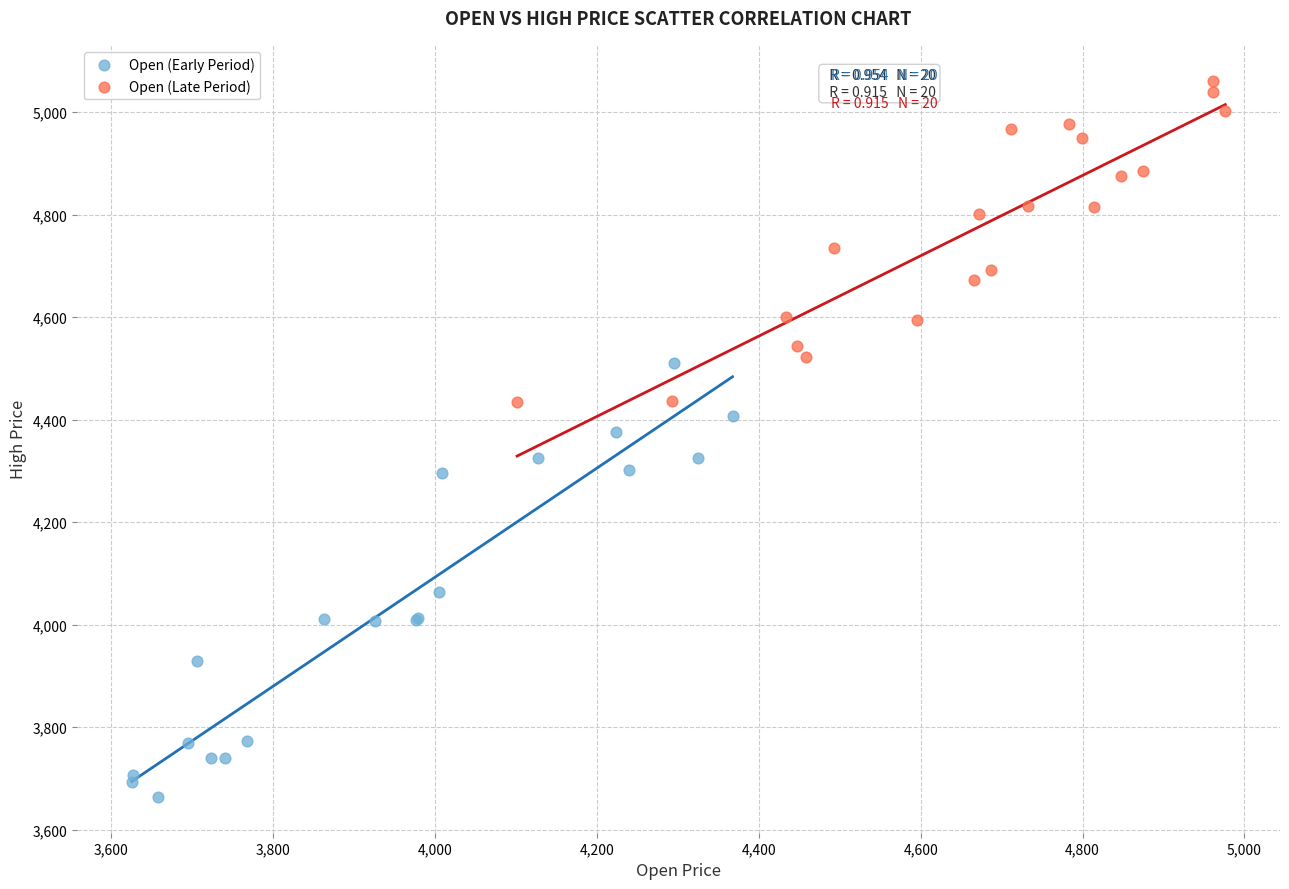

Which series reaches the maximum Y coordinate?

Open (Late Period)